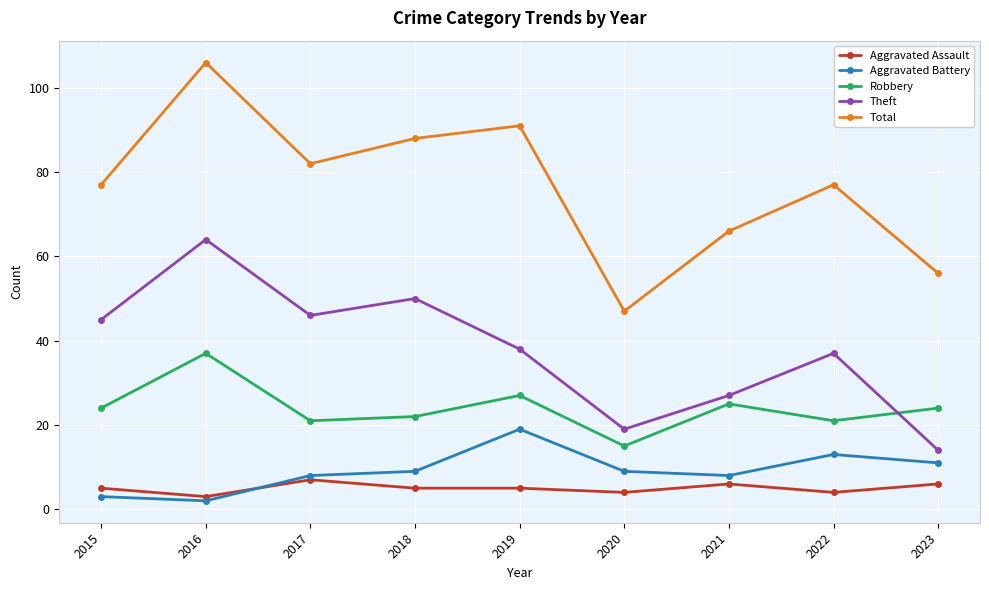

List the series in order of their peak value, highest first.

Total, Theft, Robbery, Aggravated Battery, Aggravated Assault